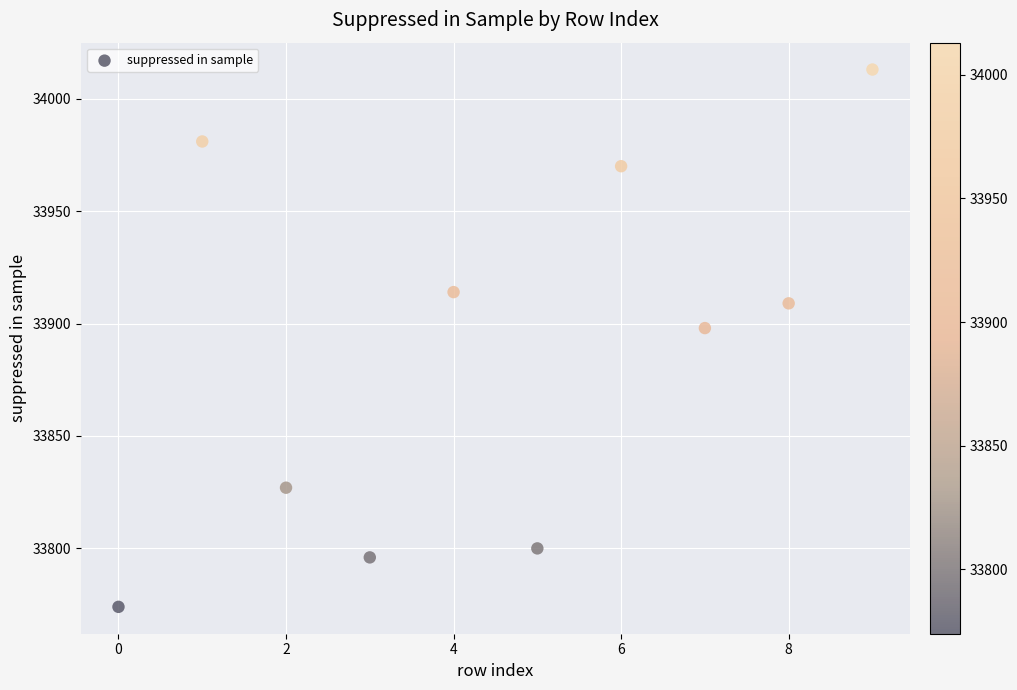

What is the average Y value?

33888